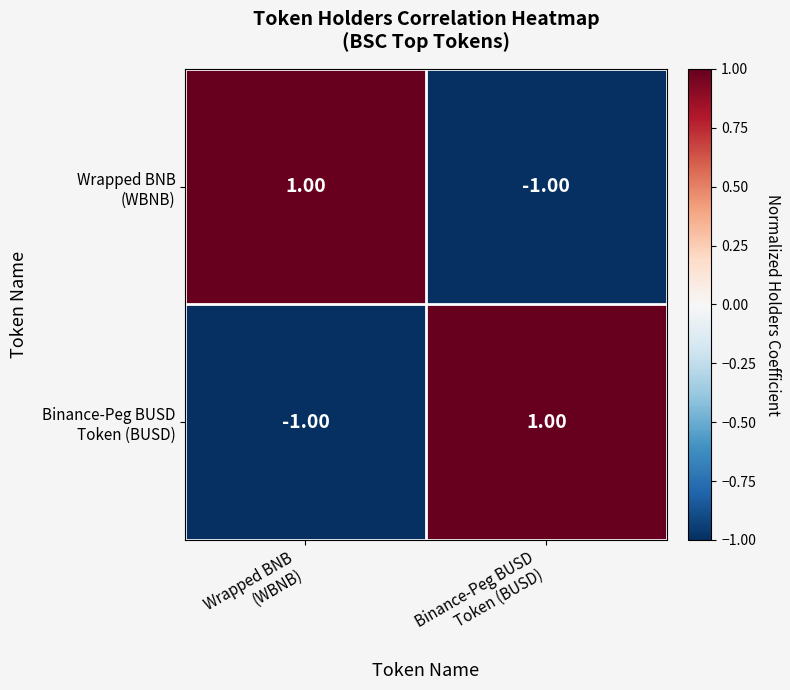

How many categories are shown in the chart?

2